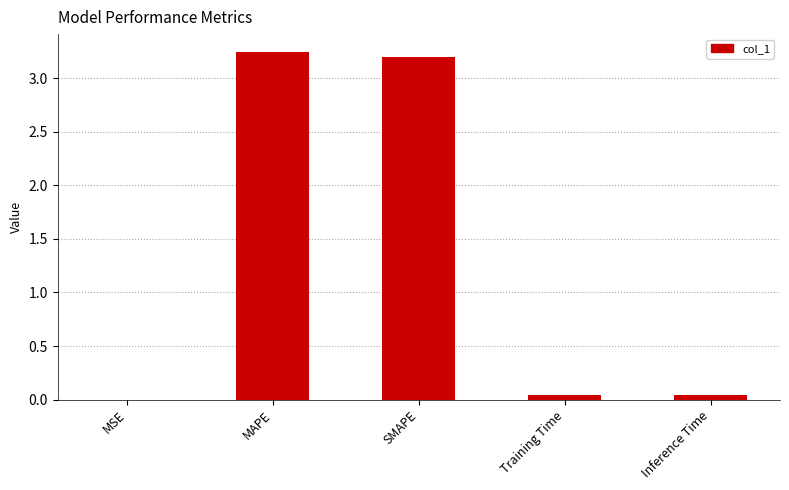

What is the sum of all values?

6.5